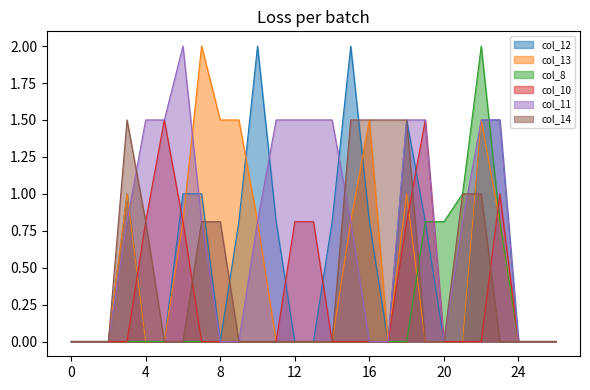

At which category does col_11 reach its first local peak?

6